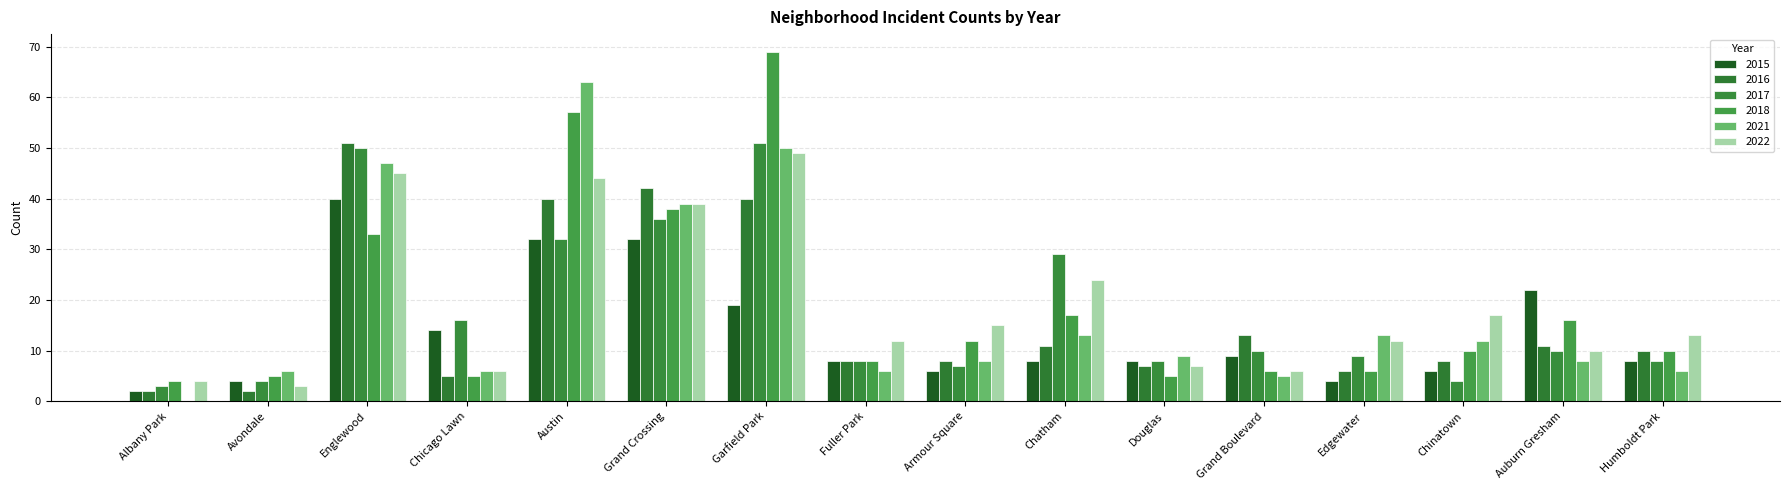

The 2021 series shows 65 at Grand Crossing. True or false?

False